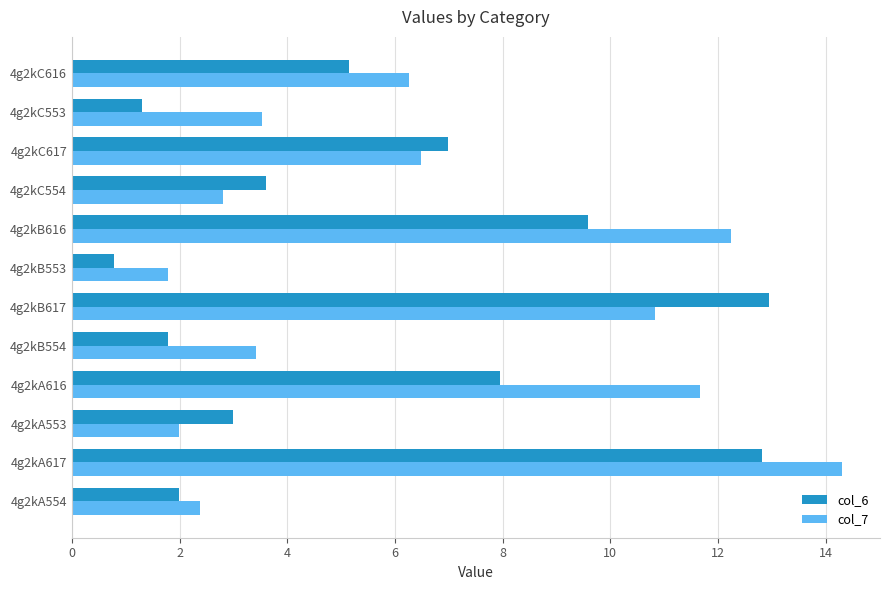

At which category does the chart reach its minimum across all series?

4g2kB553